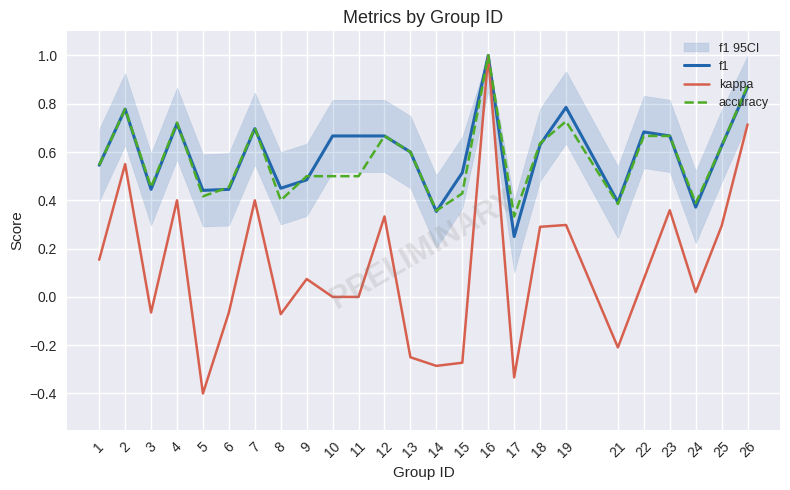

Which series has the largest range (max minus min)?

kappa